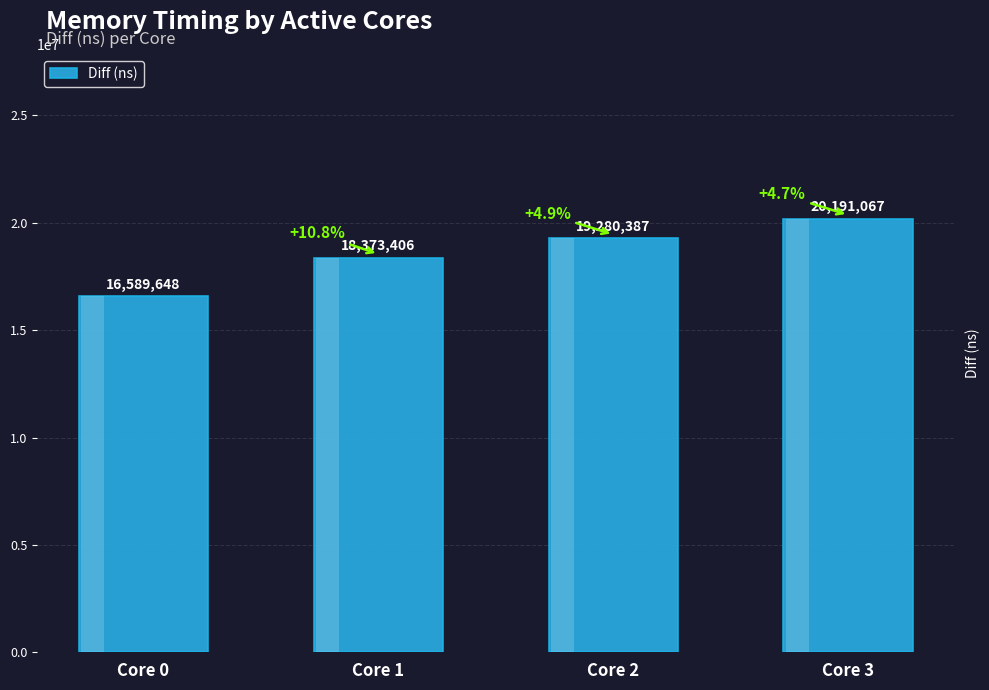

The chart shows a value of 5852547 at Core 1. True or false?

False